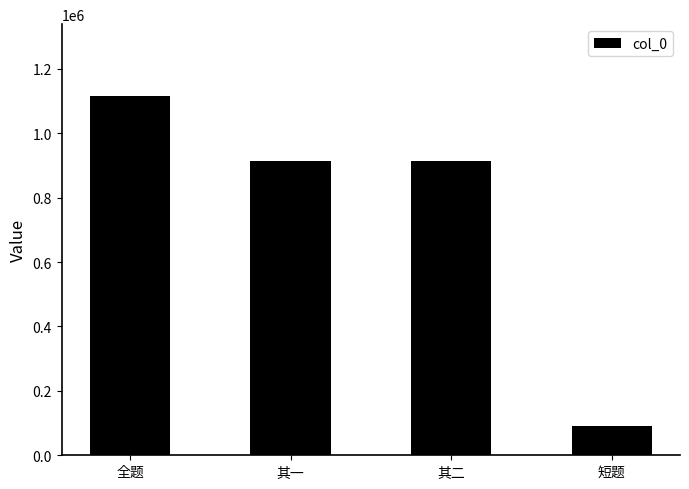

What is the minimum value shown in the chart?

91821